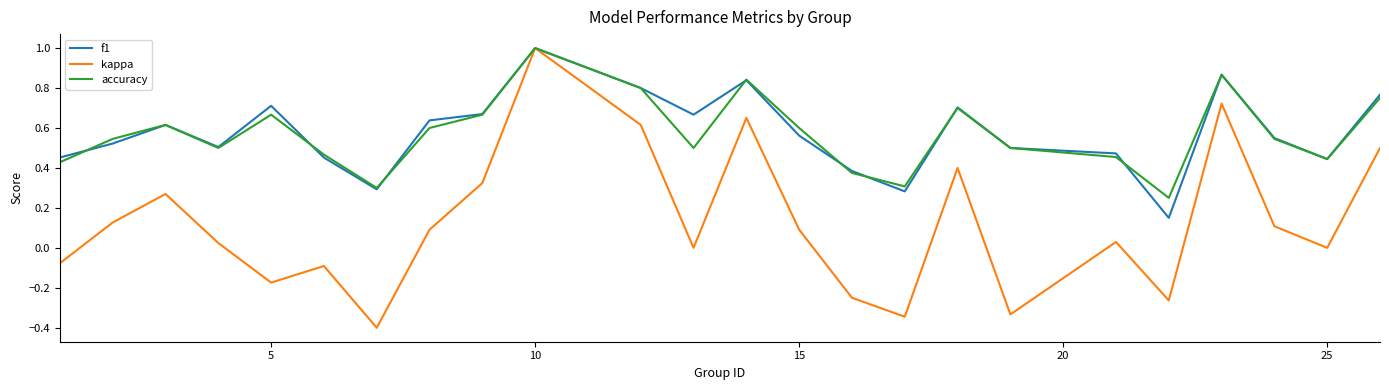

What is the minimum value for kappa?

-0.4